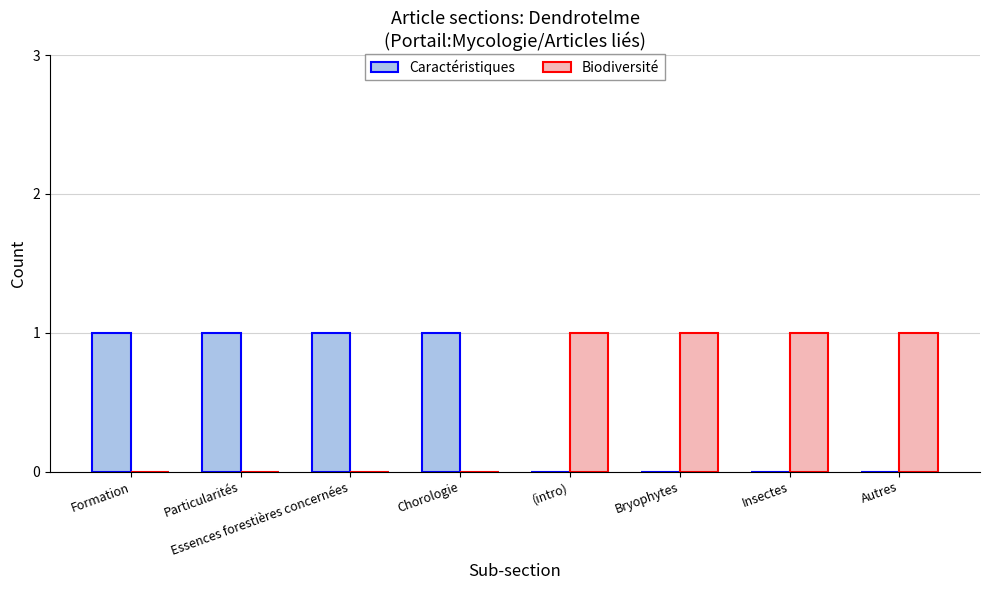

How many distinct data groups are displayed?

2